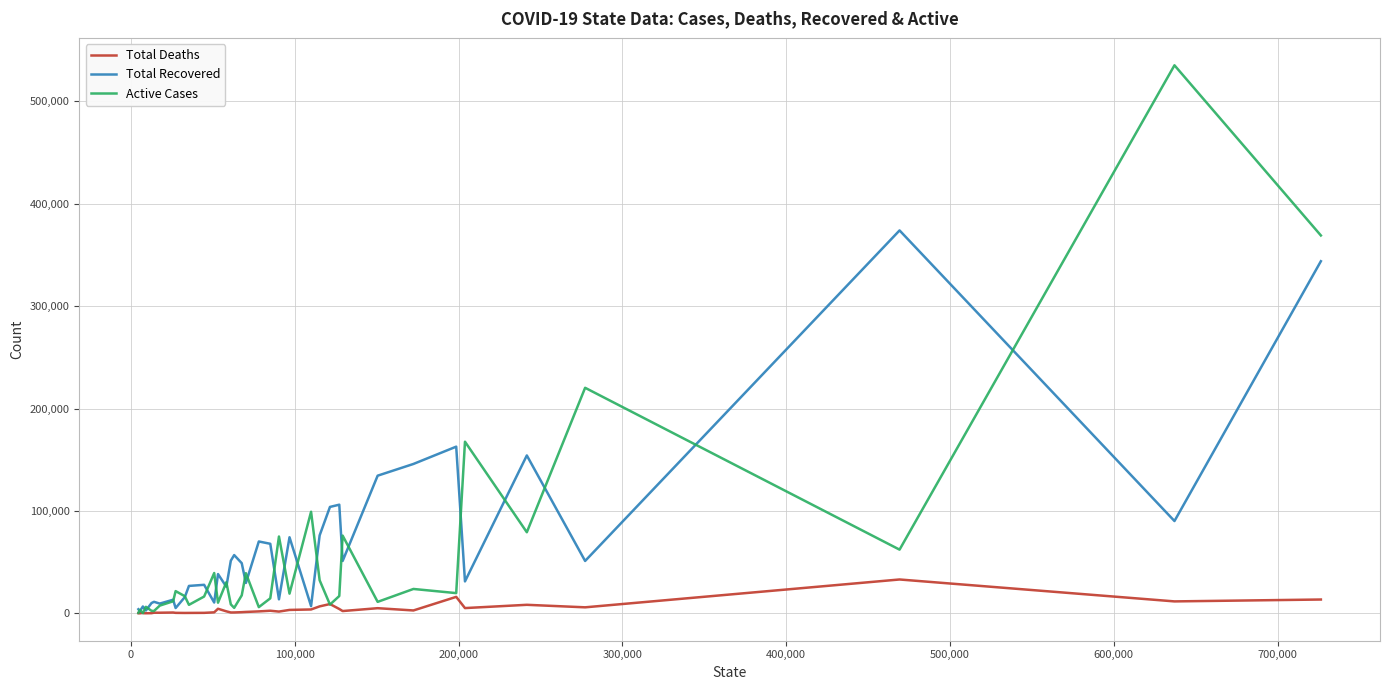

Rank the series by their maximum value, from highest to lowest.

Active Cases, Total Recovered, Total Deaths